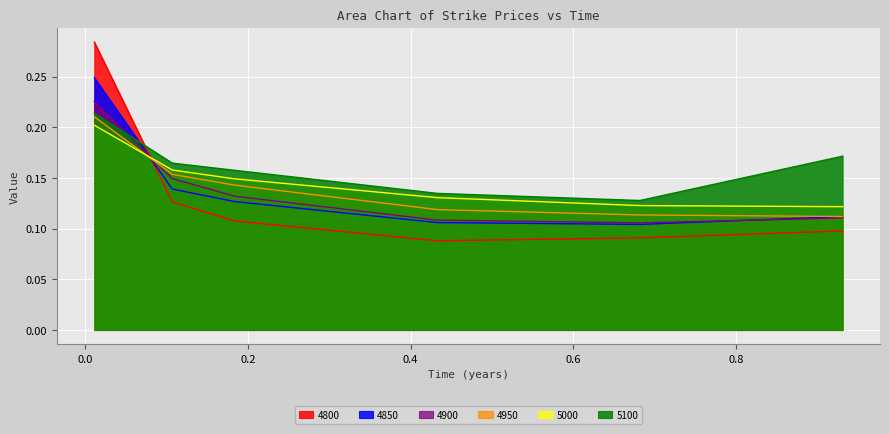

True or false: 4850 has a value of 0.1 at 0.6821917808219178.

True